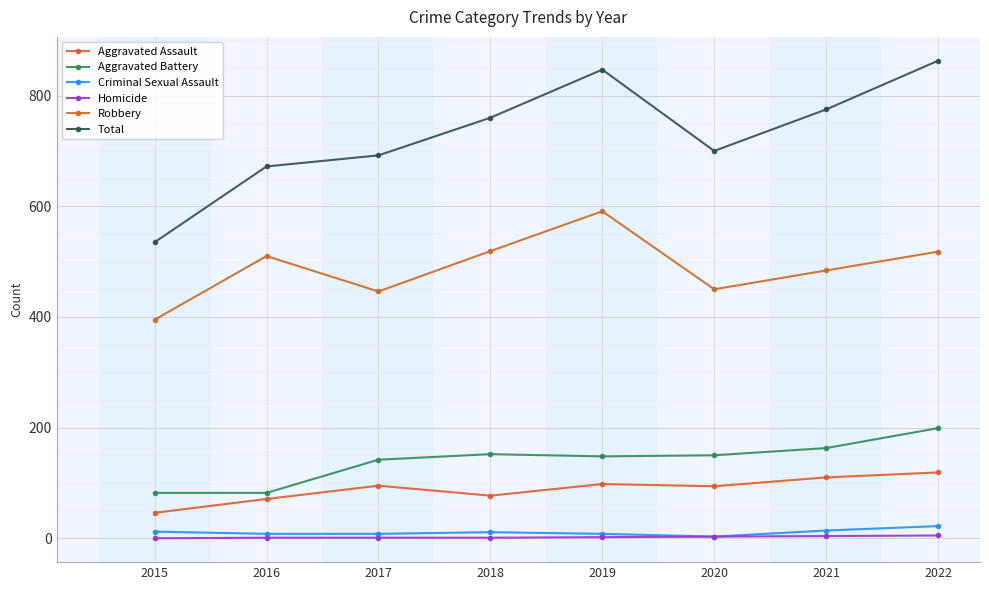

Is the value of Homicide at 2021 greater than the value of Criminal Sexual Assault at 2018?

No